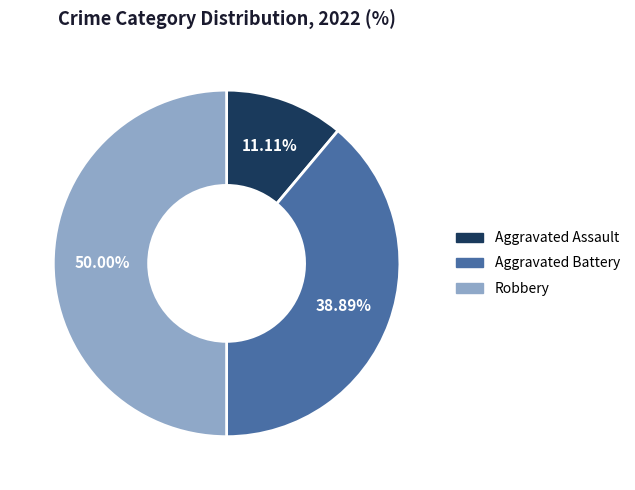

Count the number of slices in the pie.

3